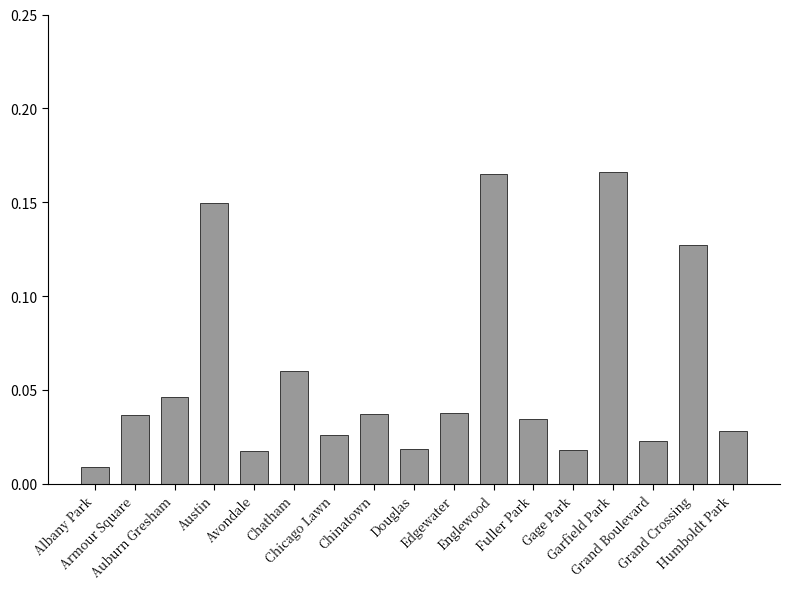

What is the sum of all values?

1.0